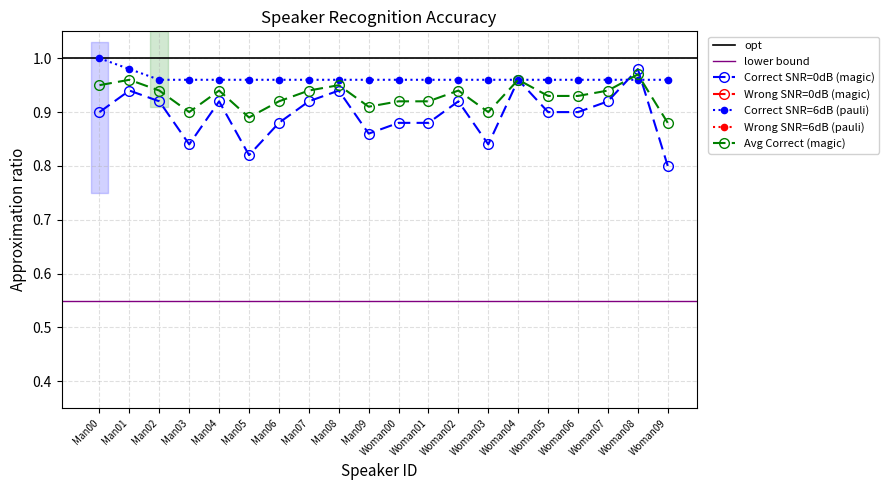

Does the chart have visible grid lines?

Yes